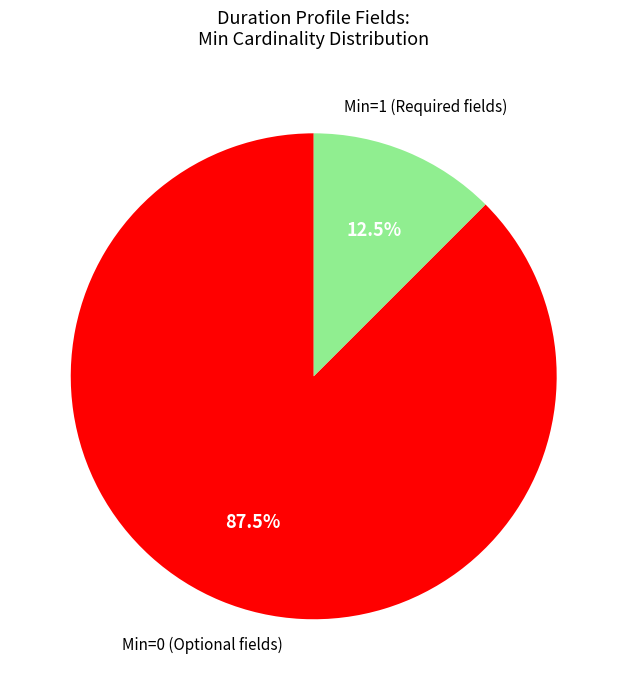

To the nearest percent, what is the difference between the largest and smallest slice percentages?

75%